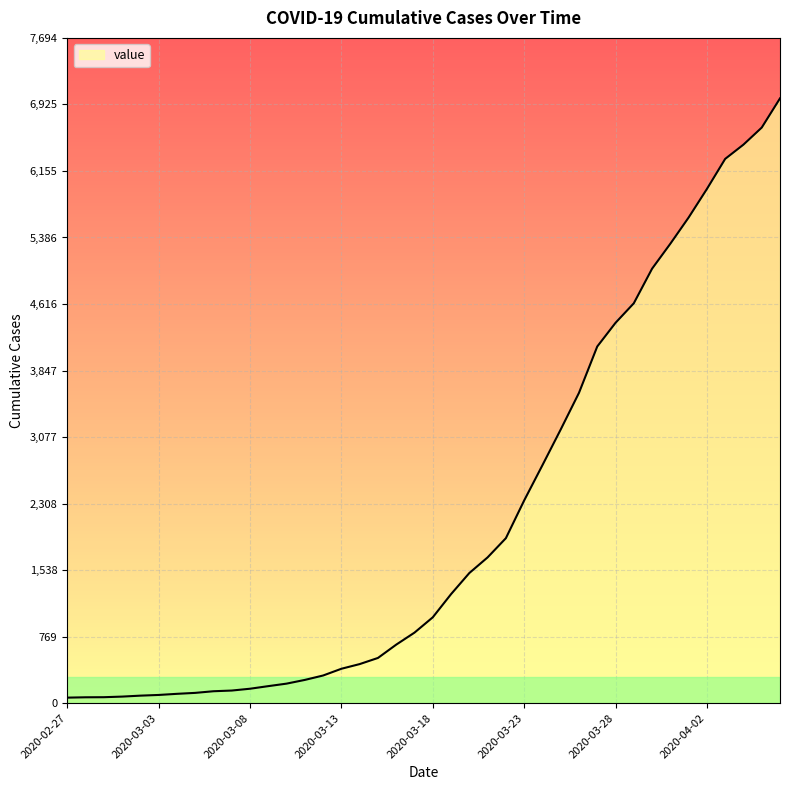

What is the maximum value shown in the chart?

6995